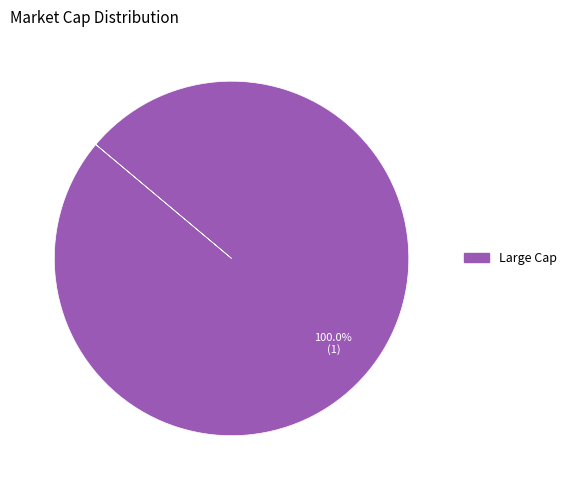

How many segments does this pie chart have?

1